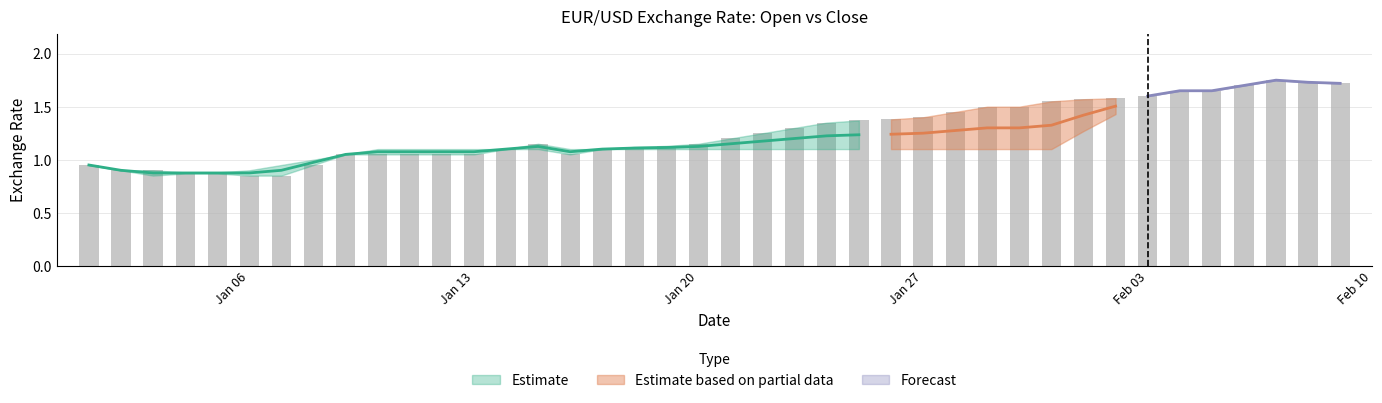

What position from the right is 2020-01-12?

29